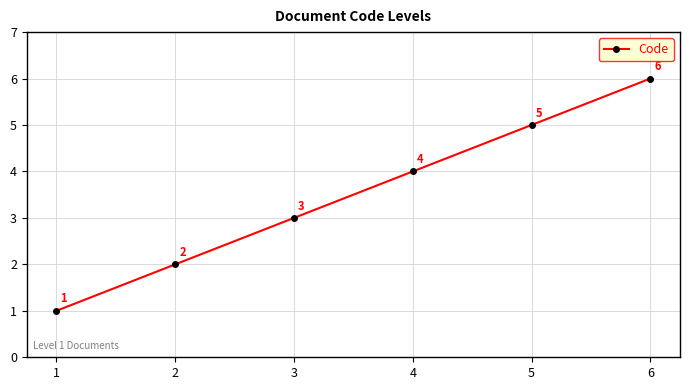

Is this an area chart (filled region under the line)?

No